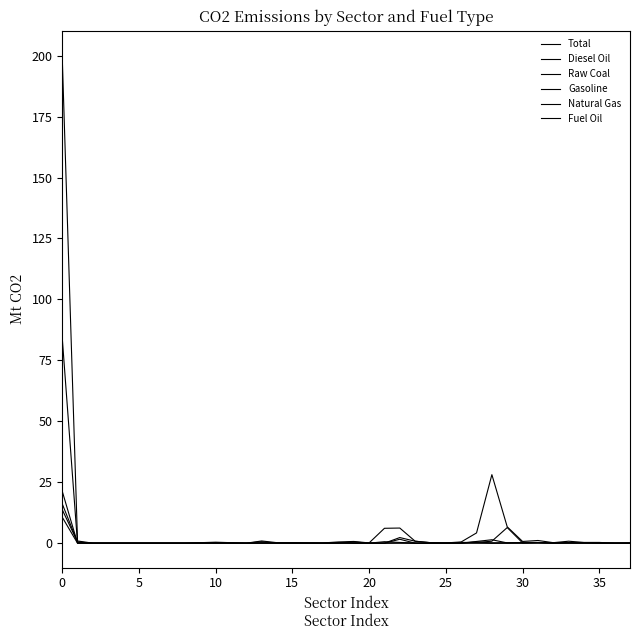

Where do Raw Coal and Diesel Oil first cross each other?

0 and 5